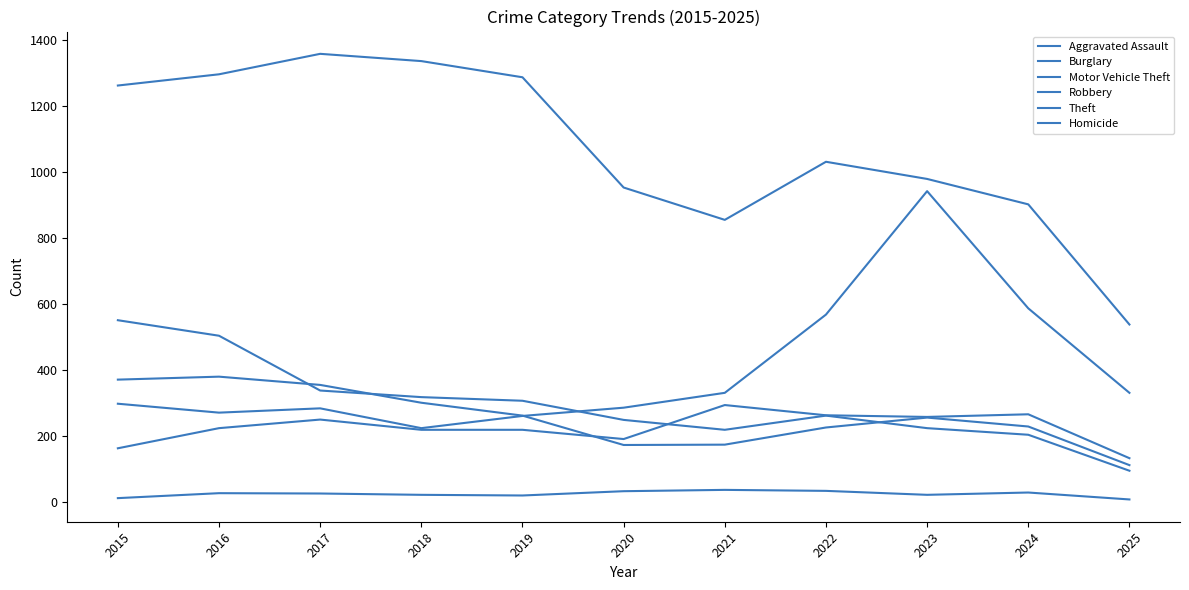

The value of Motor Vehicle Theft at 2021 is 332. True or false?

True